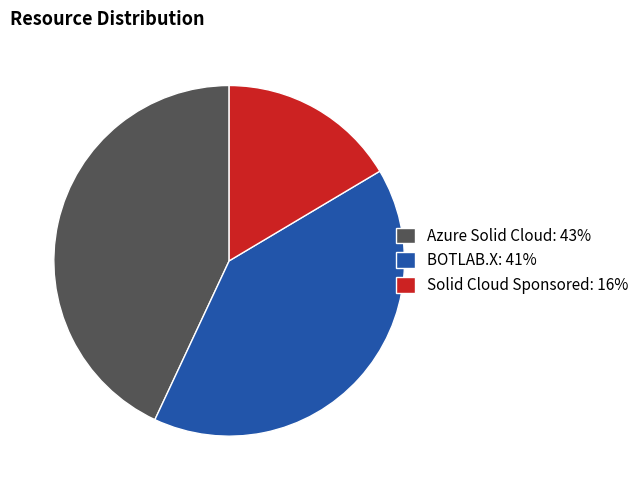

Rank the categories by value from highest to lowest.

Azure Solid Cloud, BOTLAB.X, Solid Cloud Sponsored